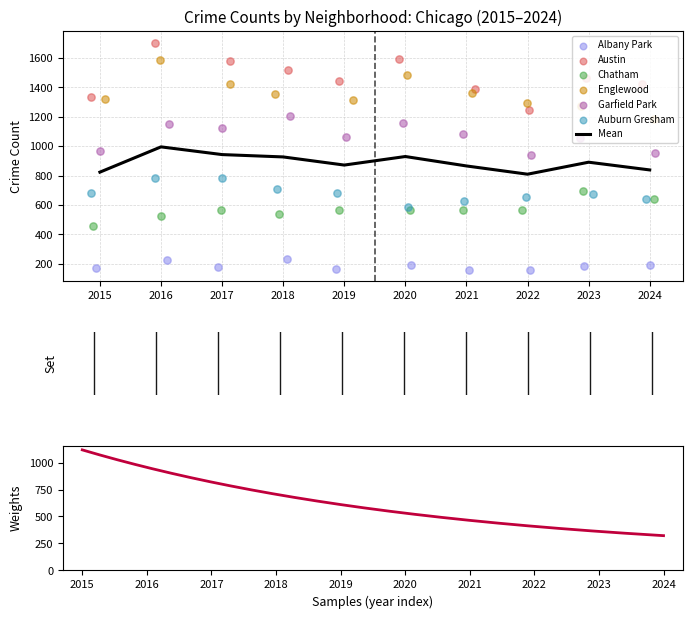

Which series contains the highest Y value?

Austin